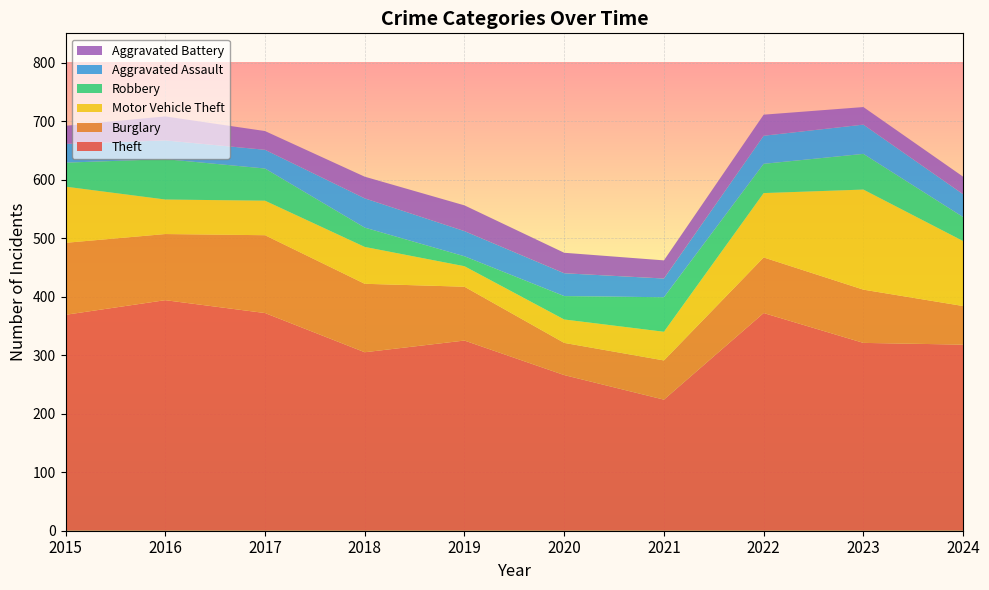

Reading left to right, what are all the values shown in this chart?

Theft: 369	394	372	305	325	266	224	372	321	318
Burglary: 123	113	133	117	92	55	67	95	91	66
Motor Vehicle Theft: 96	59	59	63	35	40	49	110	171	111
Robbery: 41	69	55	33	17	40	59	50	61	41
Aggravated Assault: 32	32	32	50	43	39	32	48	50	39
Aggravated Battery: 31	41	32	37	44	35	31	36	30	30